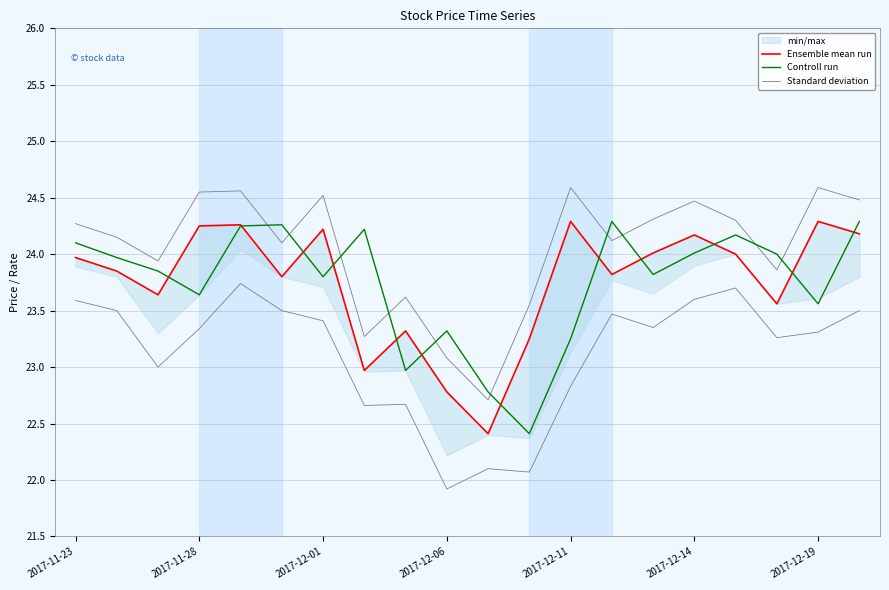

At which label is Standard deviation closest to 23?

2017-12-06